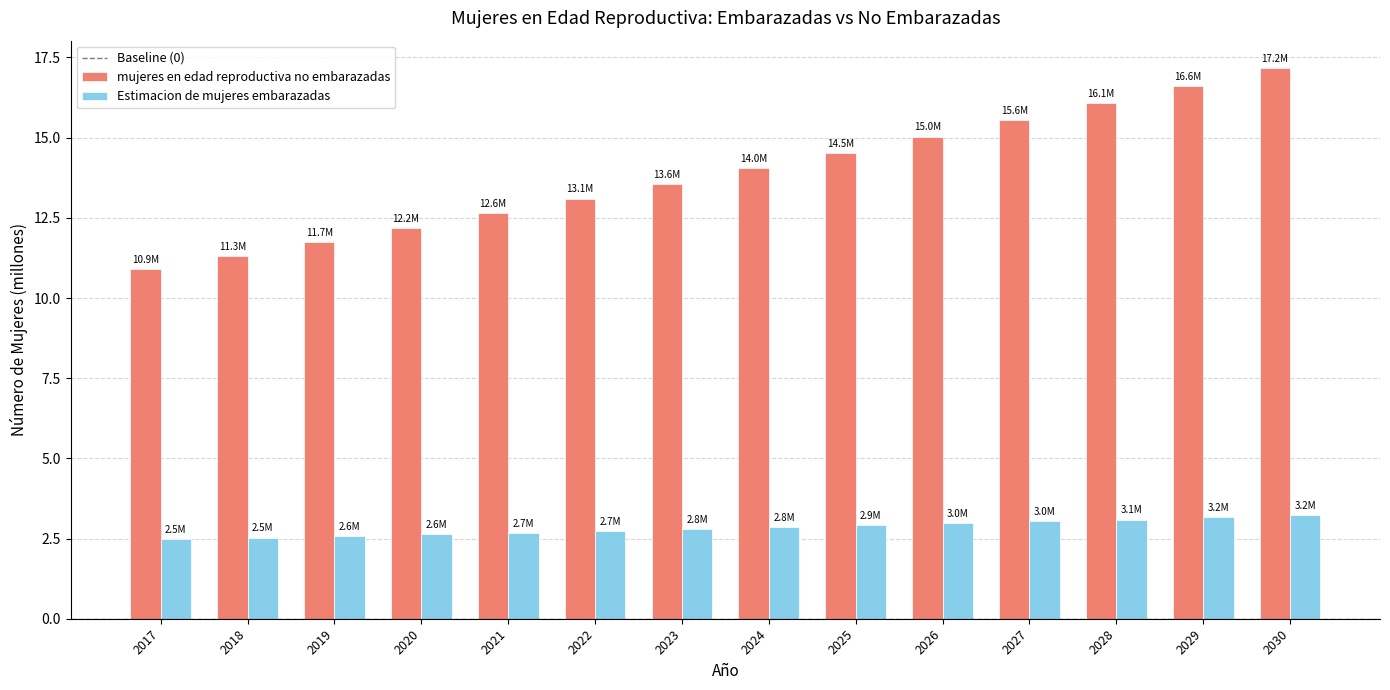

Does the chart contain stacked bars?

No